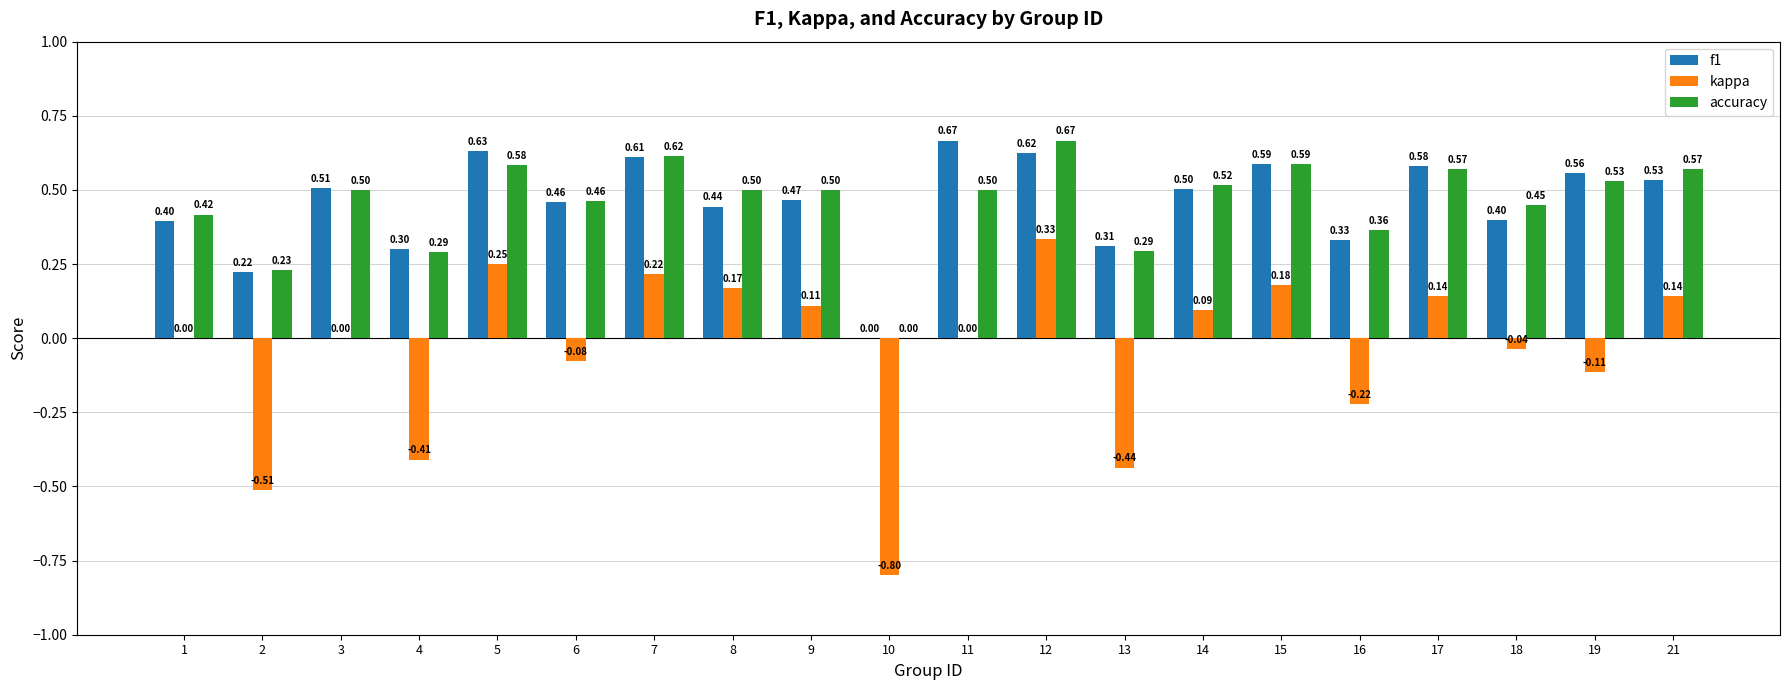

Which series changed the most between 4 and 9?

kappa